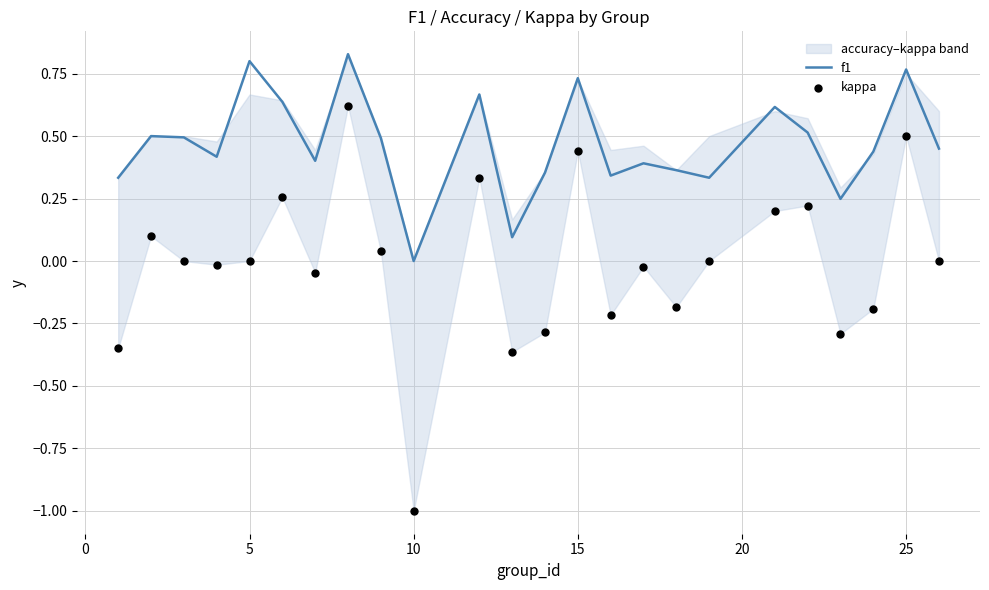

At how many categories does at least one series exceed 0?

23